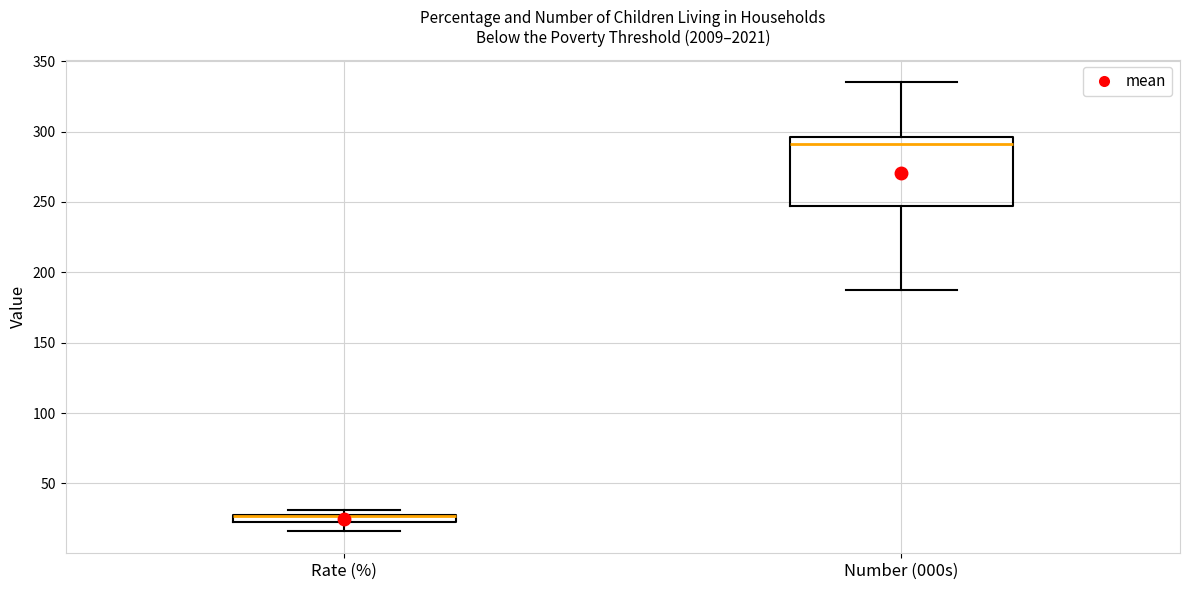

Where does the lower whisker of the box for Number (000s) end on the y-axis? The values are not printed on the chart, so give them approximately, as read against the axis.

185